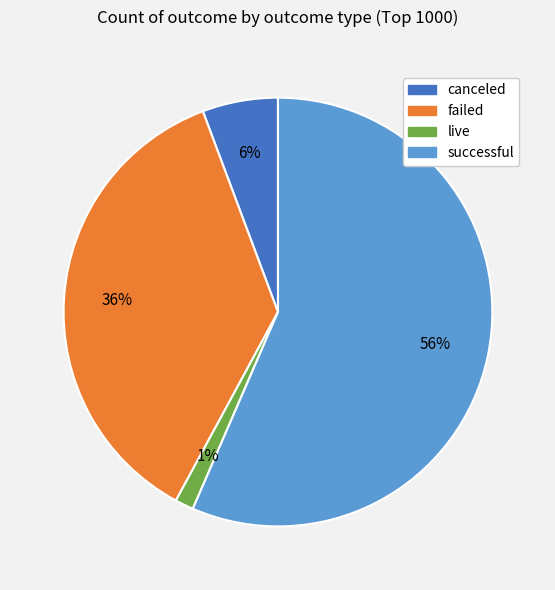

Which slice is the smallest?

live